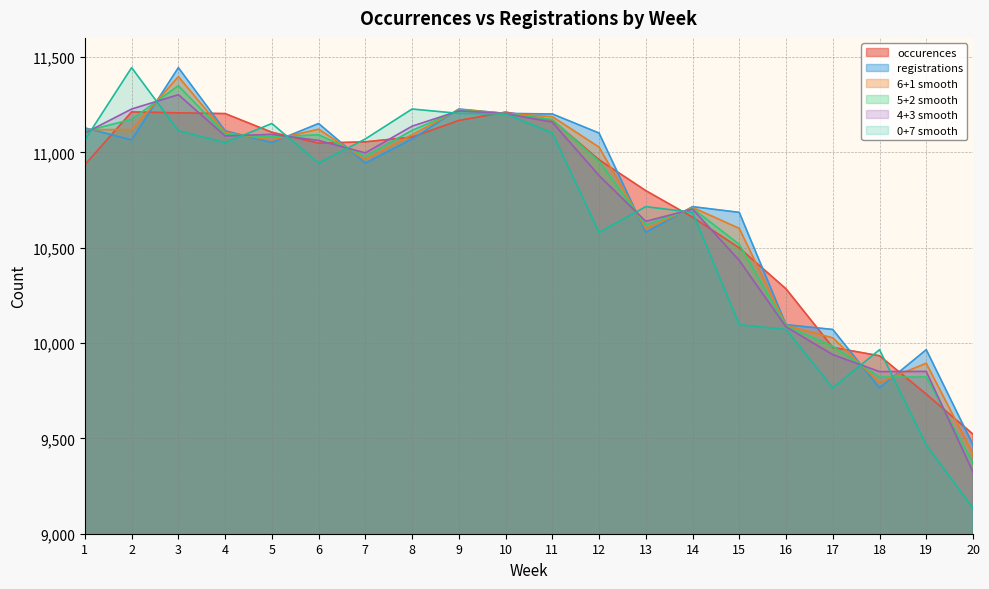

The occurences series shows 11212 at 2. True or false?

True